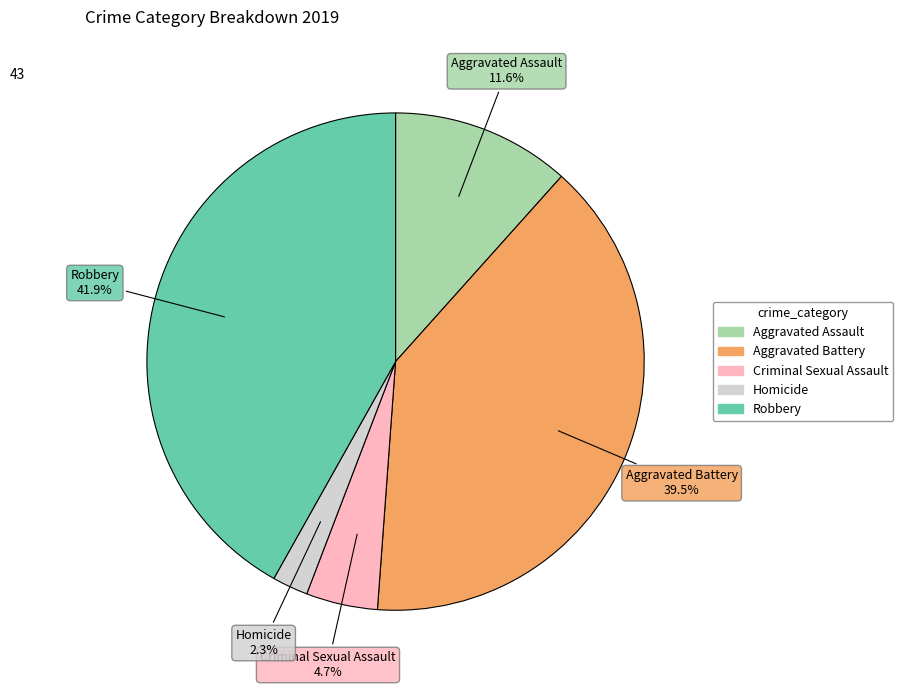

Is Aggravated Battery the majority of the pie?

No